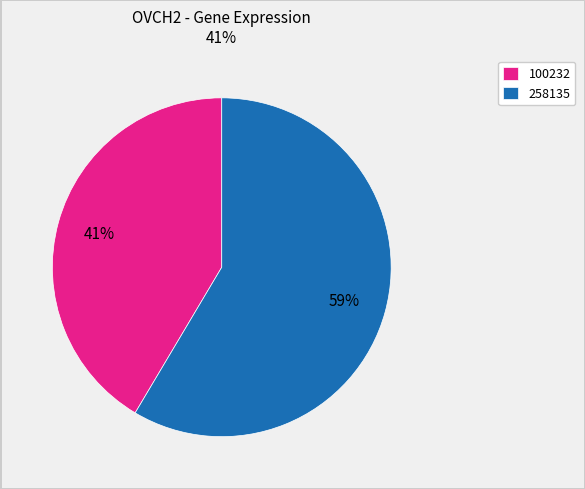

What percentage is the 258135 slice, to the nearest percent?

59%